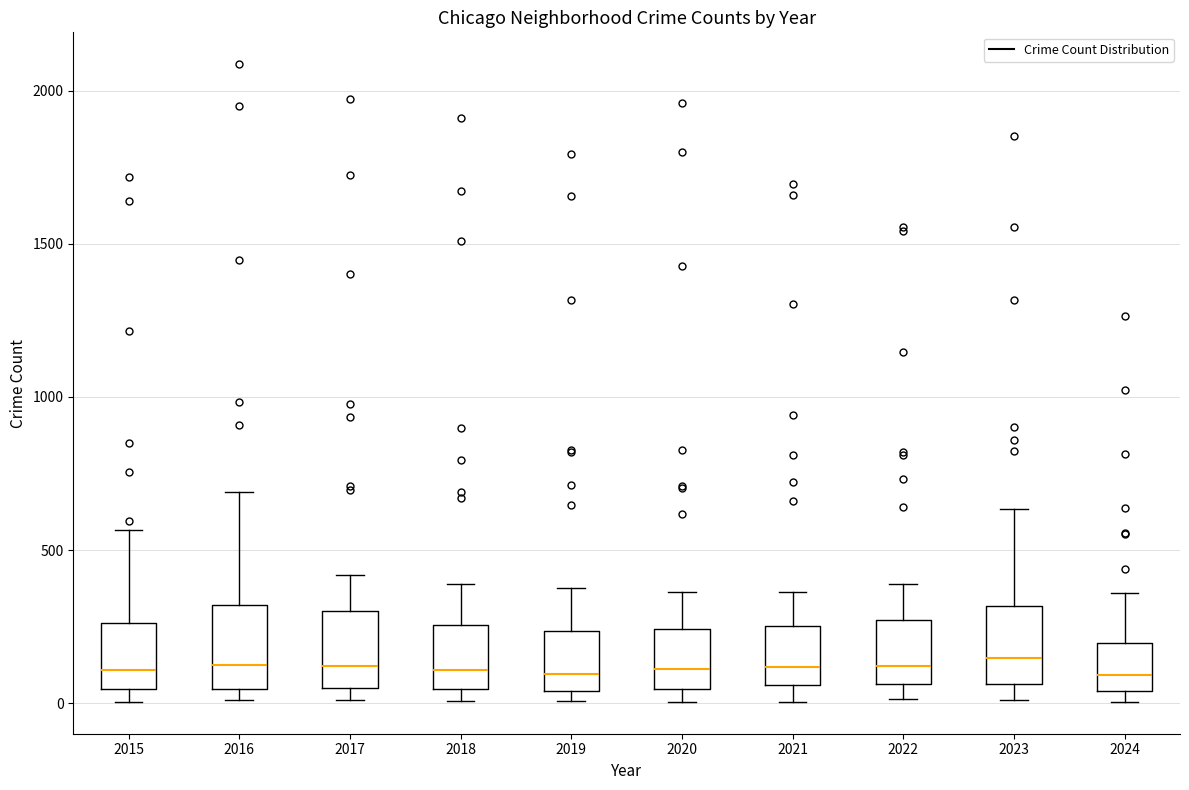

Where does the median line of the box at x = 2019 sit on the y-axis? The values are not printed on the chart, so give them approximately, as read against the axis.

100